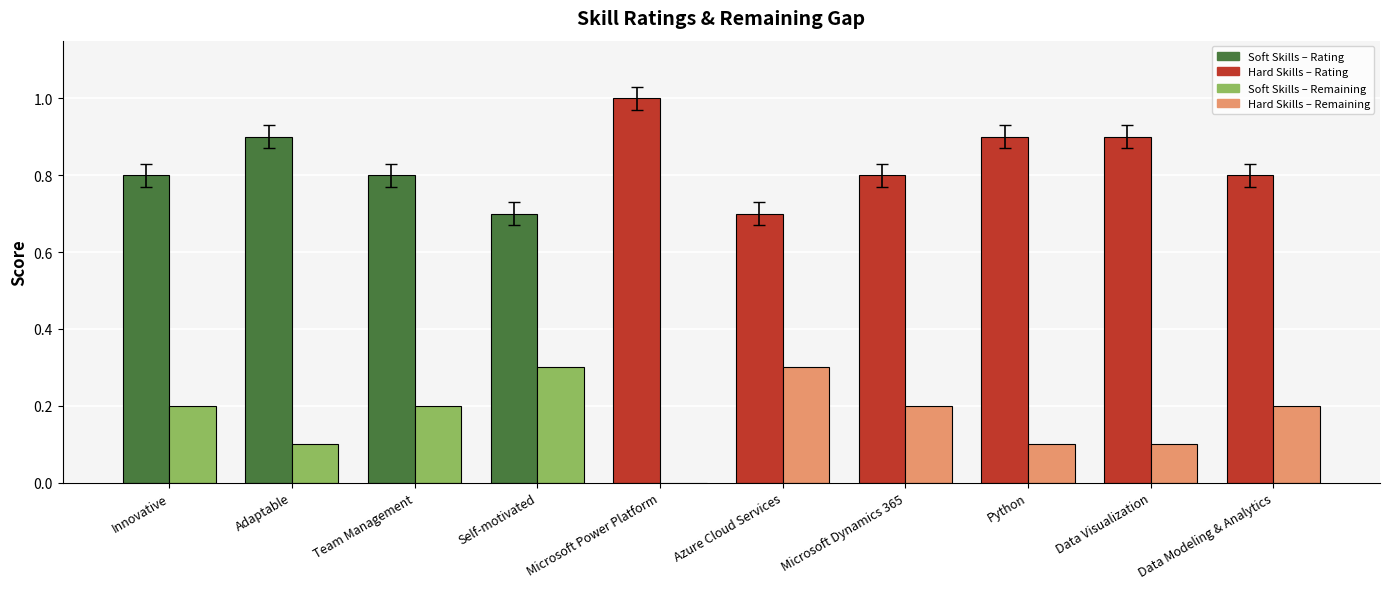

What is the total value across all series at Data Modeling & Analytics?

1.0